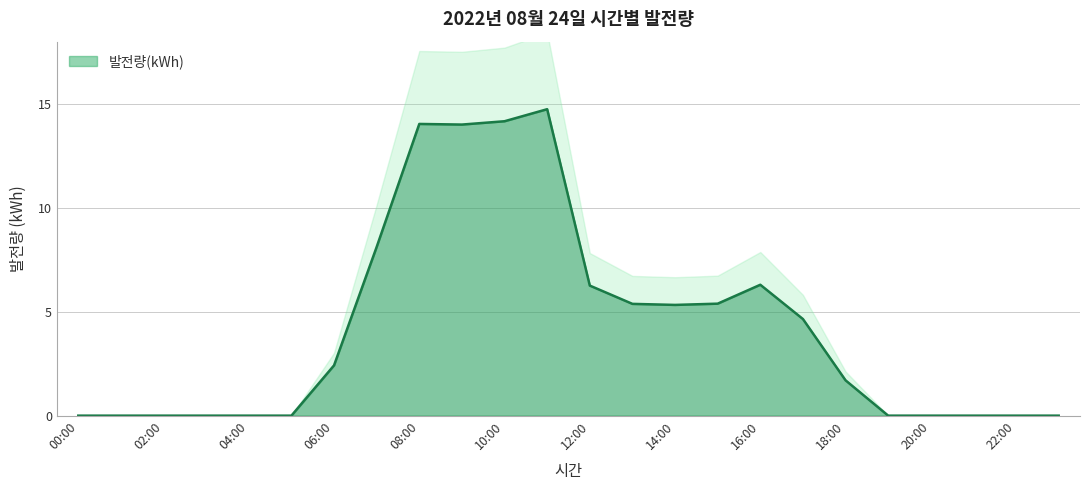

Where does the data first go above 2?

06:00